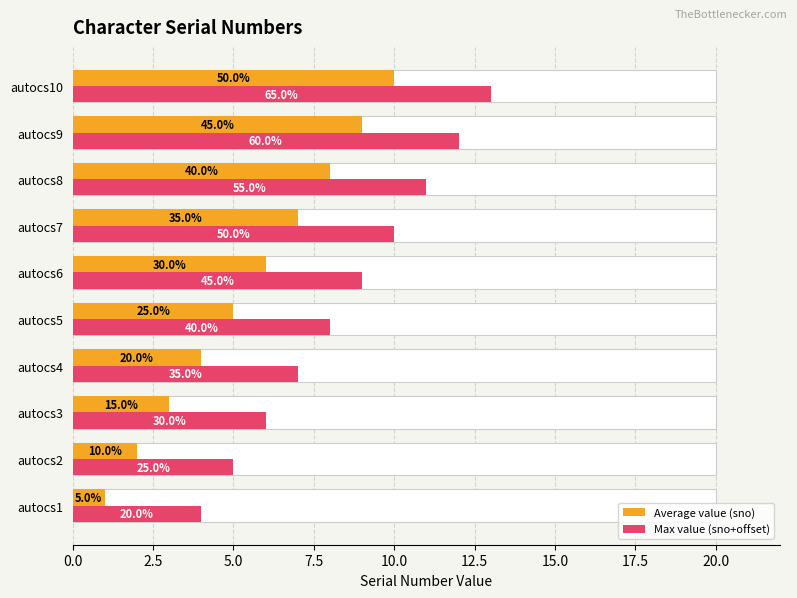

What is the value of the Max value (sno+offset) bar at the 4th from the left?

7